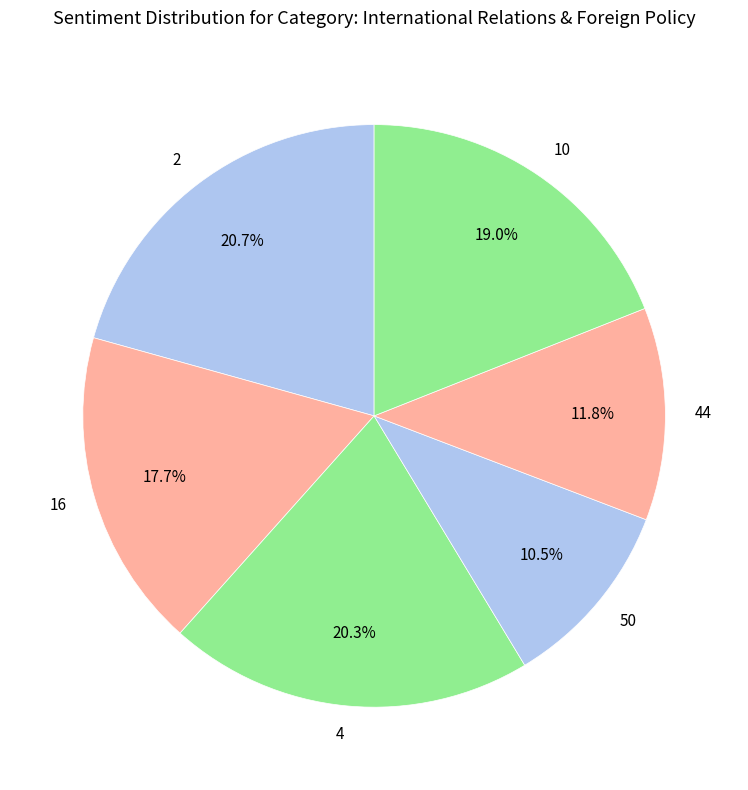

Which has a higher value, 16 or 4?

4